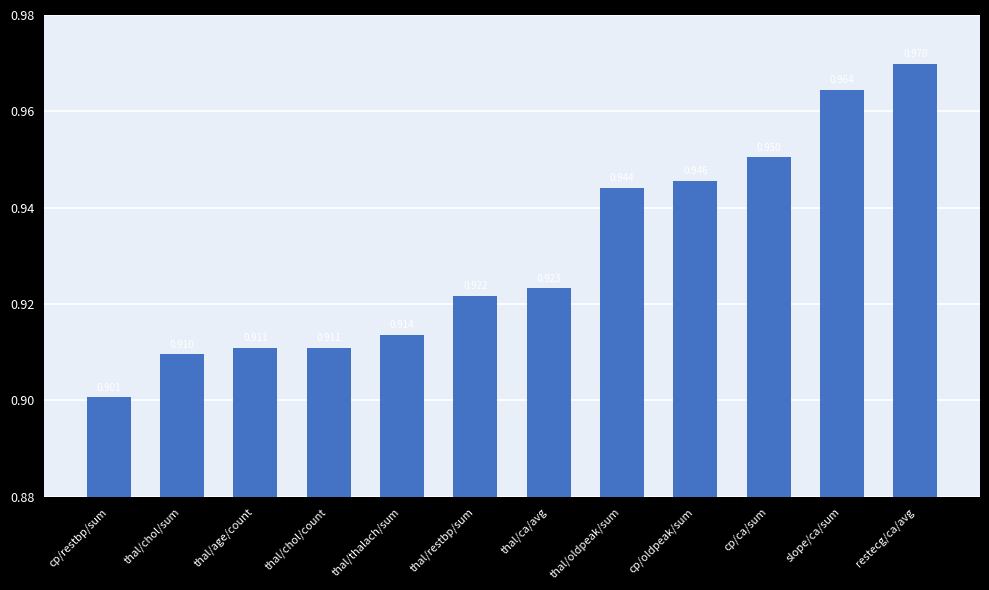

Which has a higher value, thal/age/count or thal/restbp/sum?

thal/restbp/sum